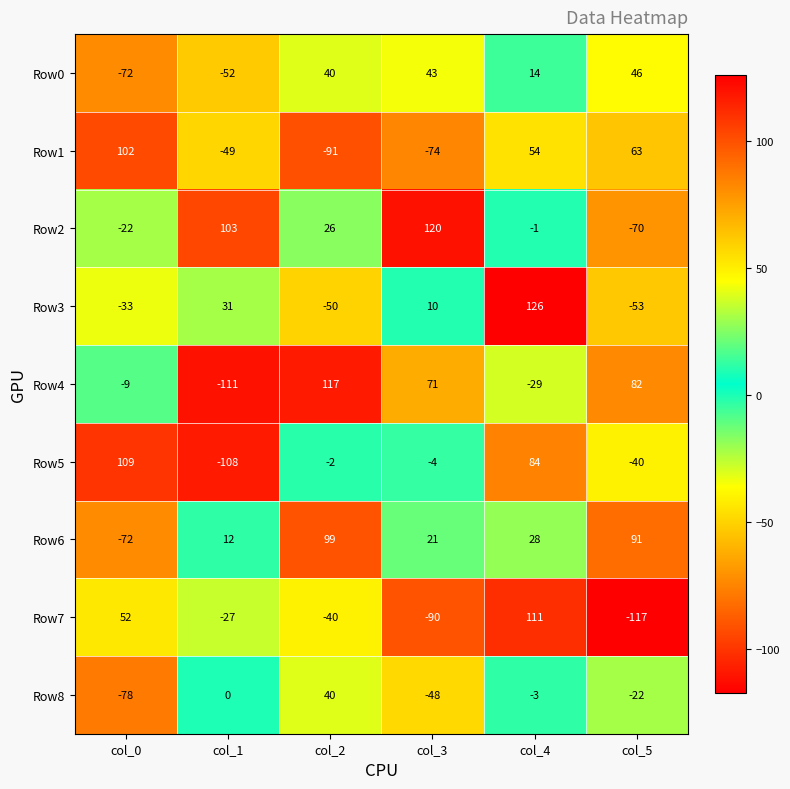

Which category has the highest value in the Row5 series?

col_0